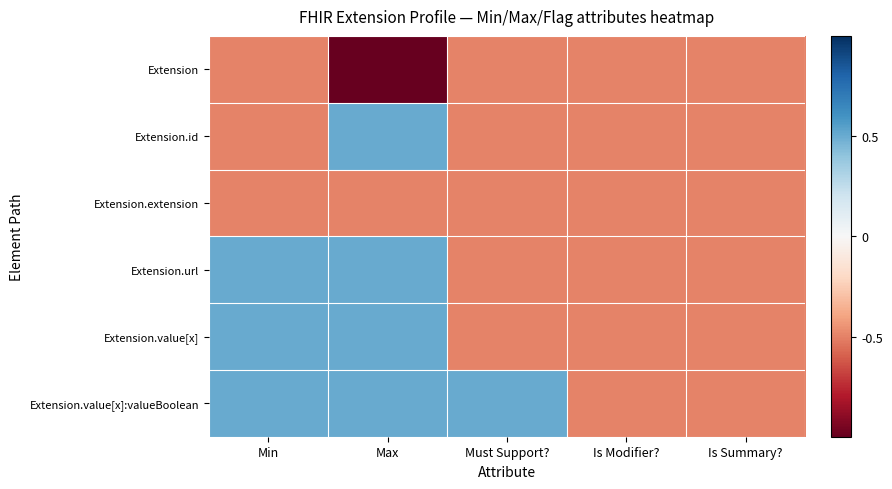

Rank the series at Max from highest to lowest value.

Extension.id, Extension.url, Extension.value[x], Extension.value[x]:valueBoolean, Extension.extension, Extension